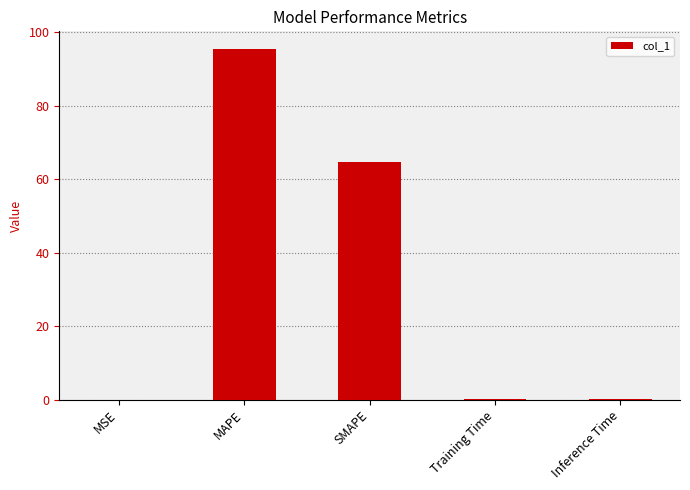

The chart shows a value of 108.4 at SMAPE. True or false?

False